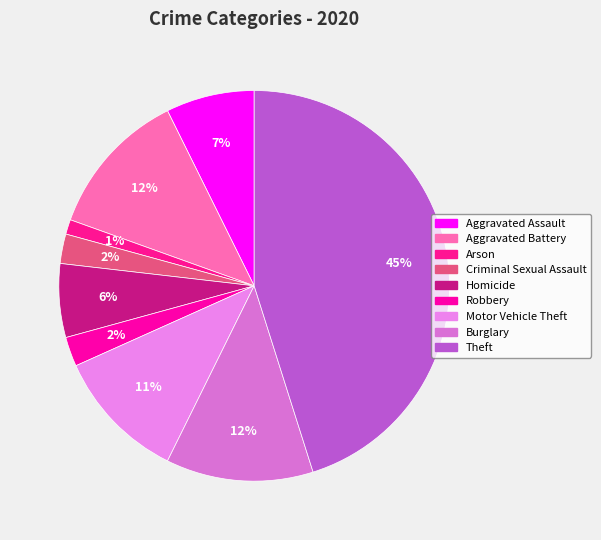

Is Arson the majority of the pie?

No